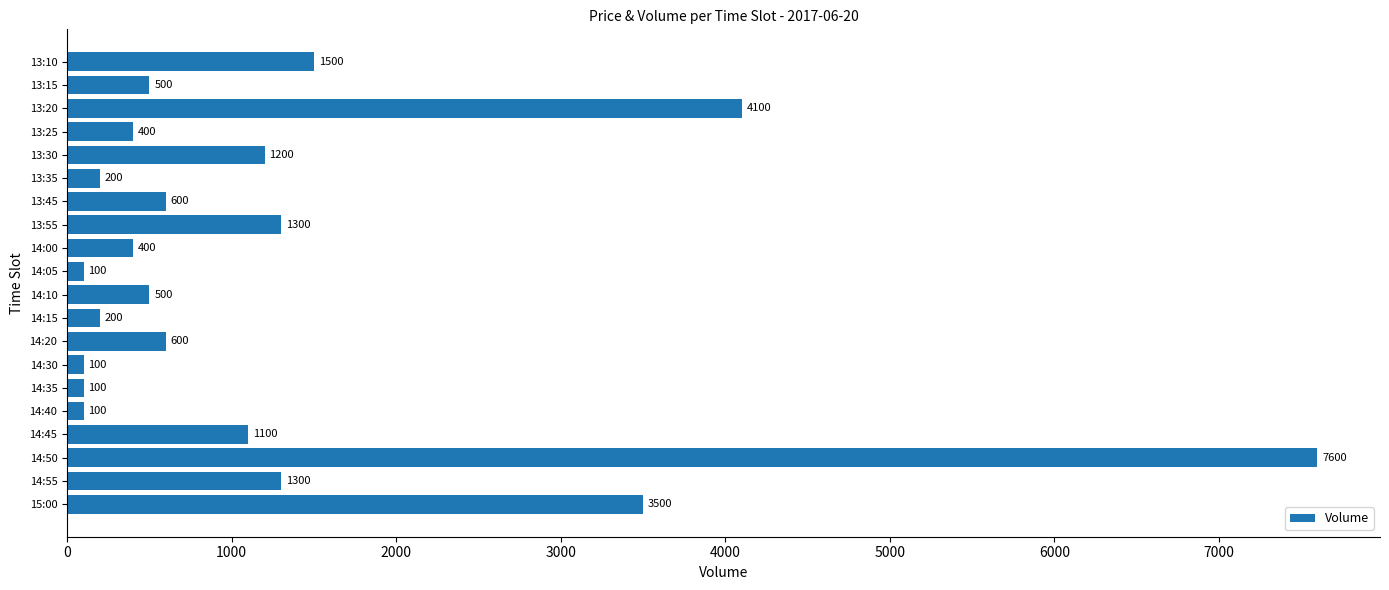

The chart shows a value of 600 at 13:45. True or false?

True